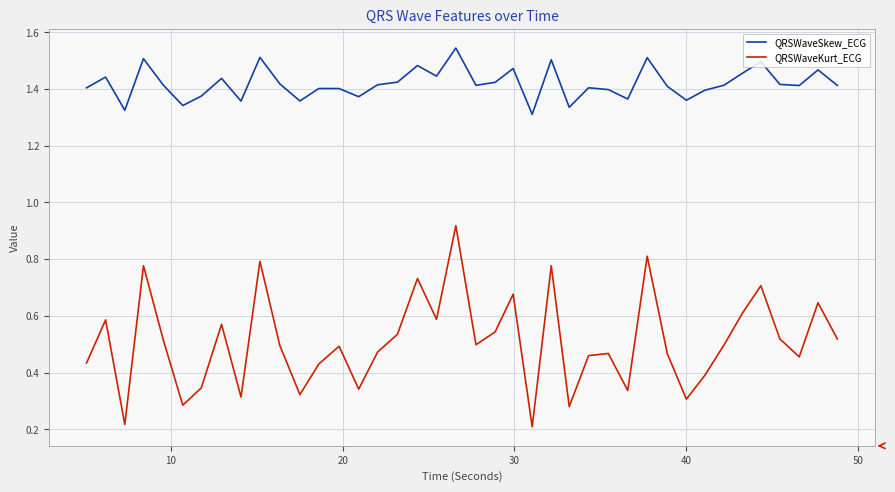

Which series has the widest spread of values?

QRSWaveKurt_ECG